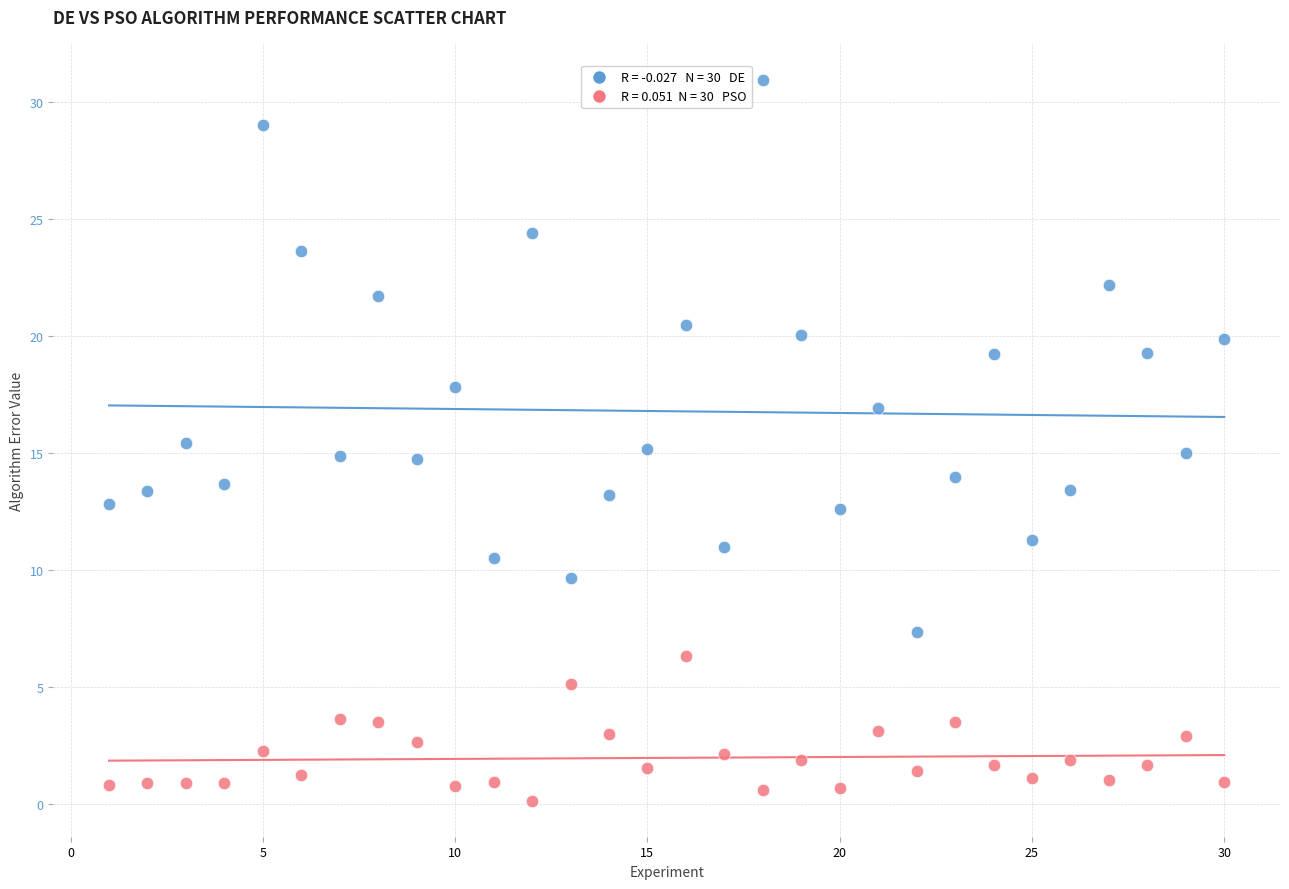

Across all data points, what is the range of X values (max minus min)?

29.0